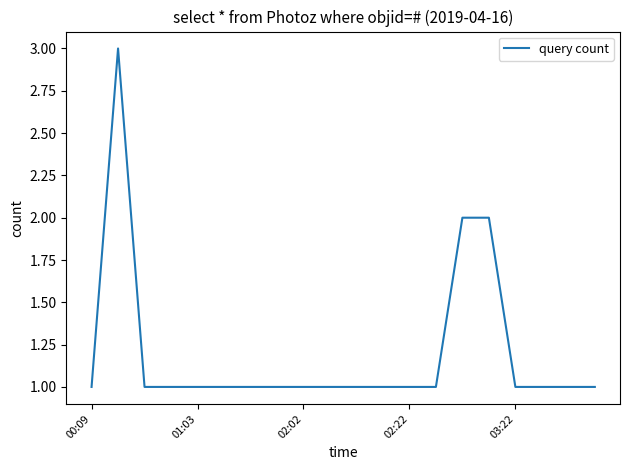

What is the maximum value shown in the chart?

3